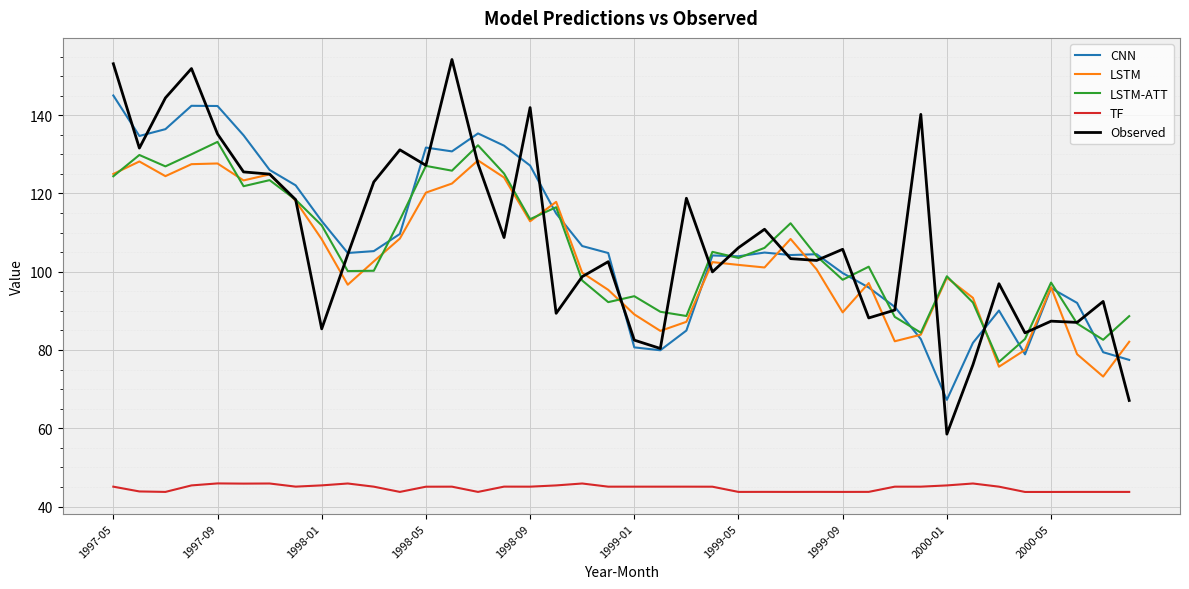

What is the smallest value displayed?

43.7